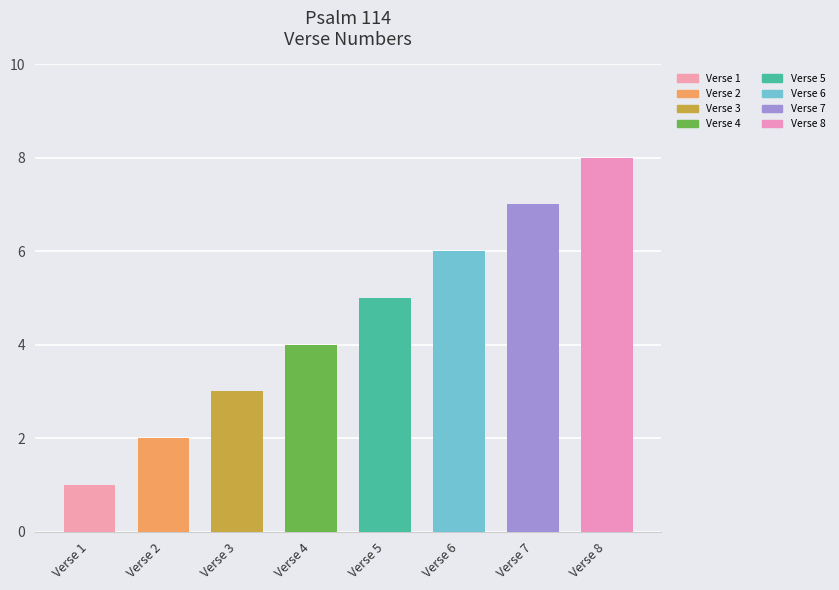

The chart shows a value of 4 at Verse 4. True or false?

True